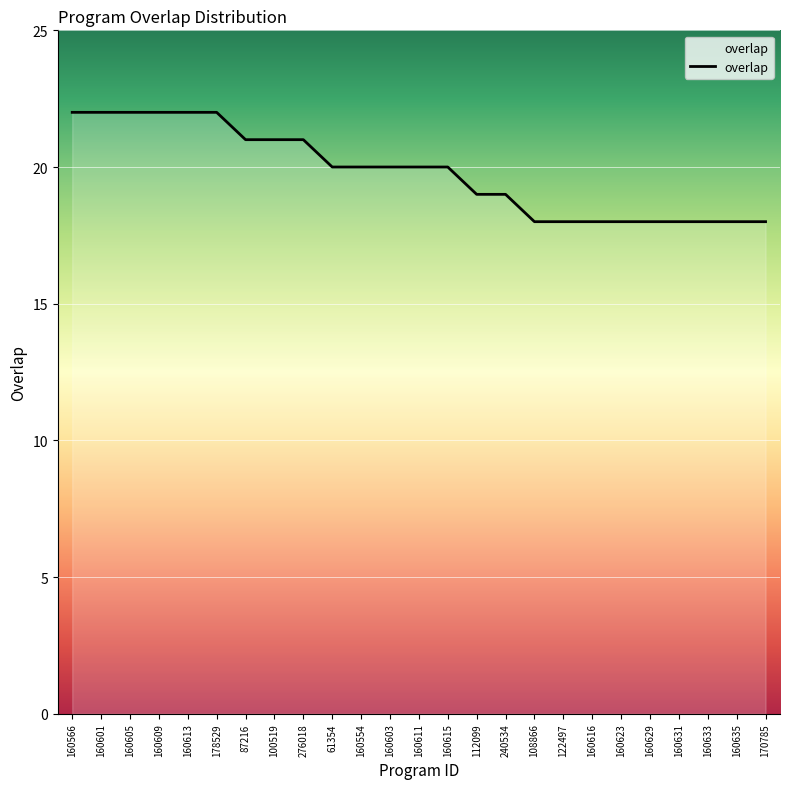

What is the change in value from 160613 to 108866?

-4